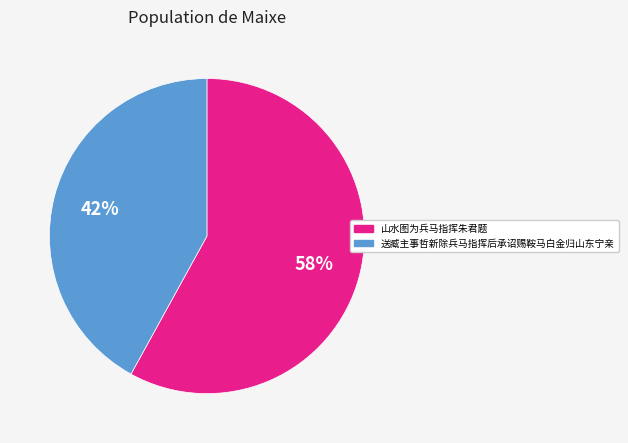

Rank the categories by value from lowest to highest.

送臧主事哲新除兵马指挥后承诏赐鞍马白金归山东宁亲, 山水图为兵马指挥朱君题